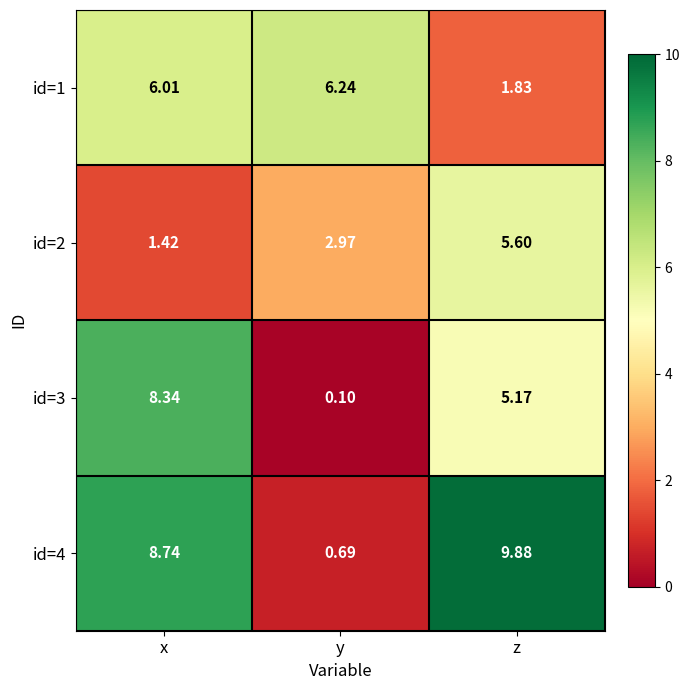

At which category does the chart reach its minimum across all series?

y